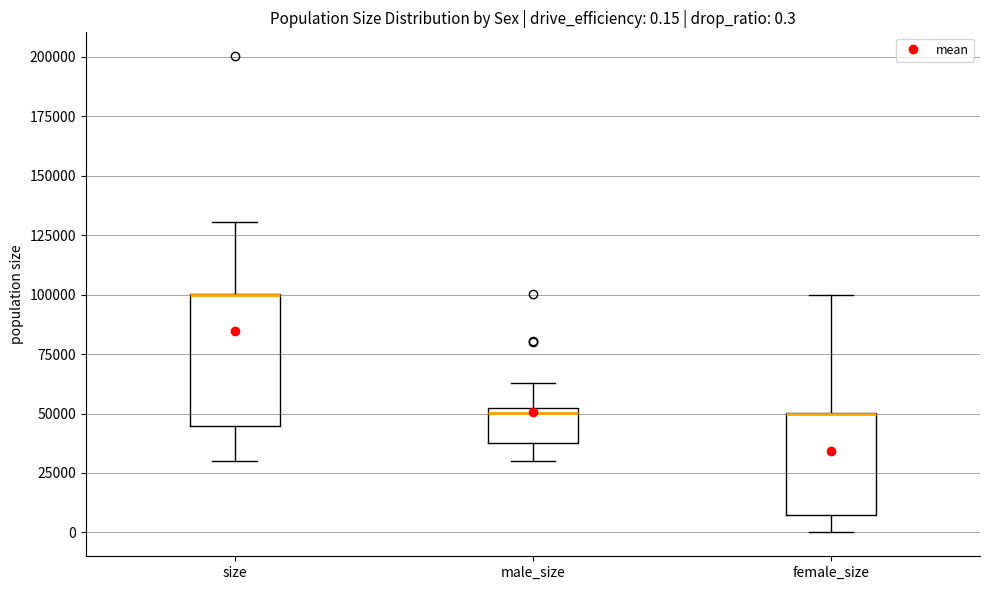

Which box is the tallest, from its lower edge to its upper edge?

size